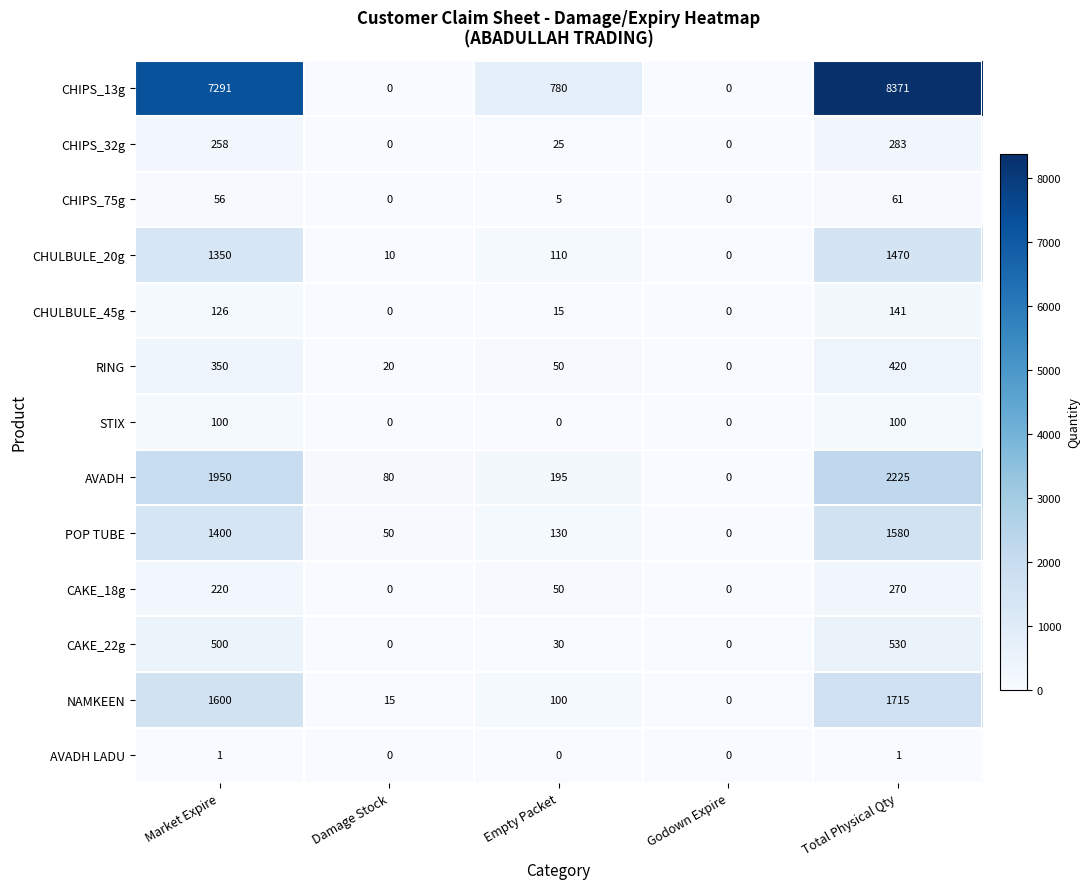

What is the sum of all CHULBULE_20g values?

2940